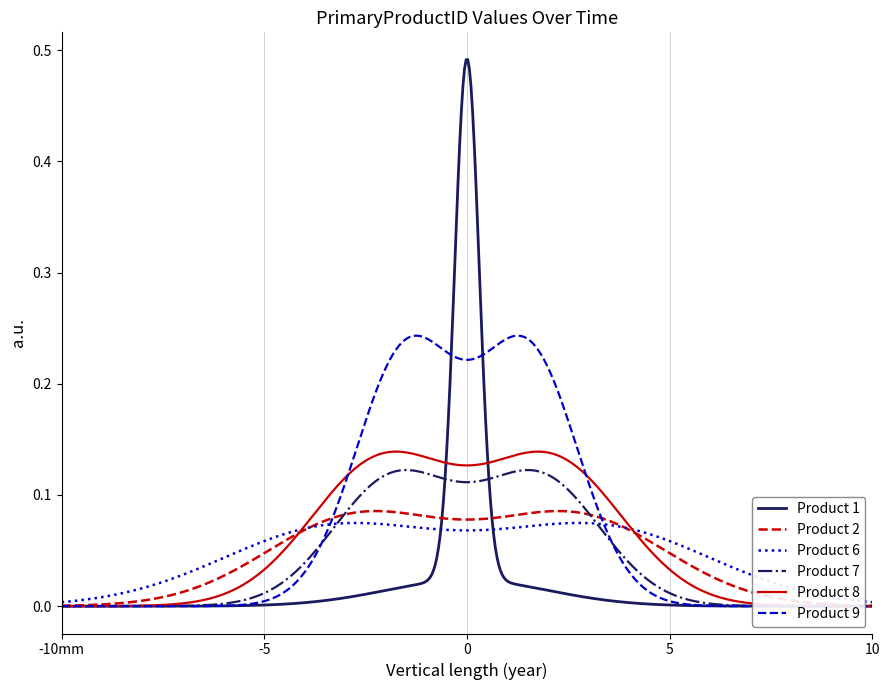

Which series has the largest total across all categories?

Product 9